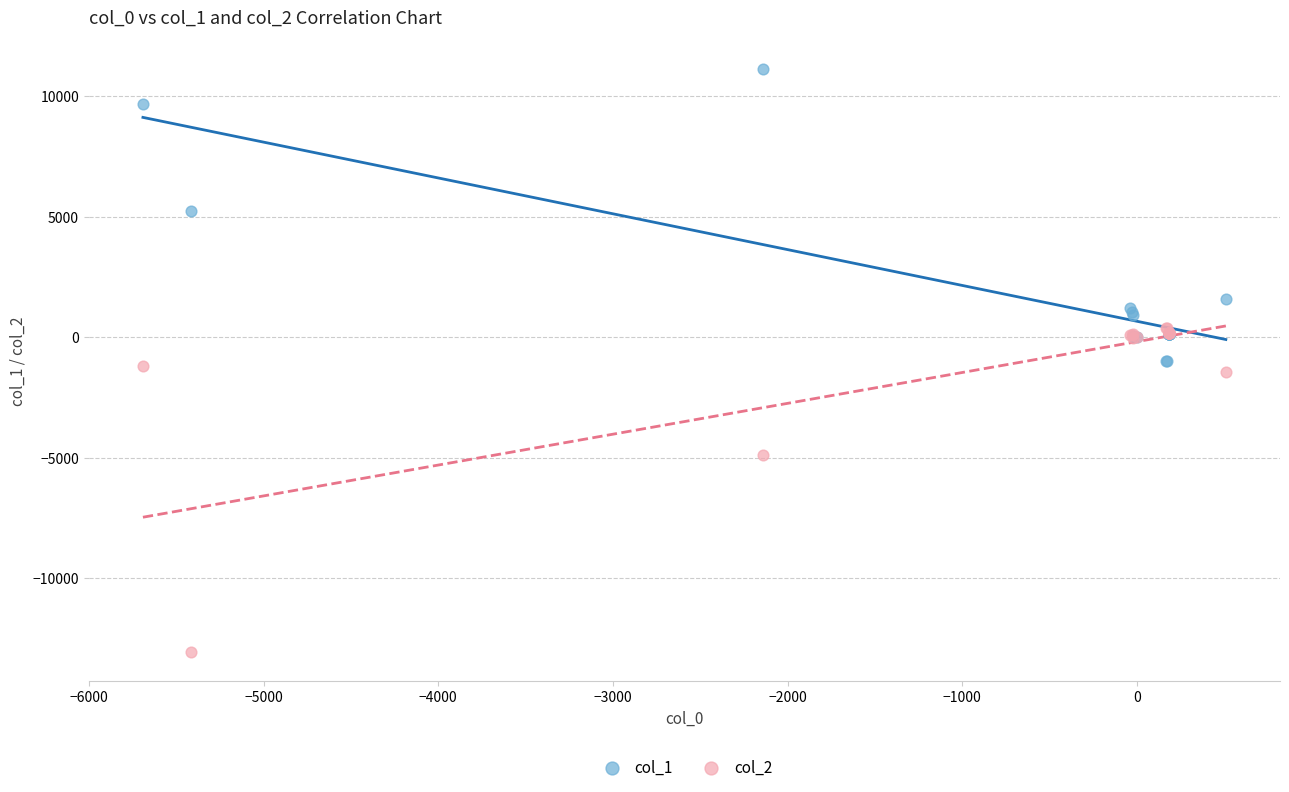

Which series has the largest Y range (max minus min)?

col_2